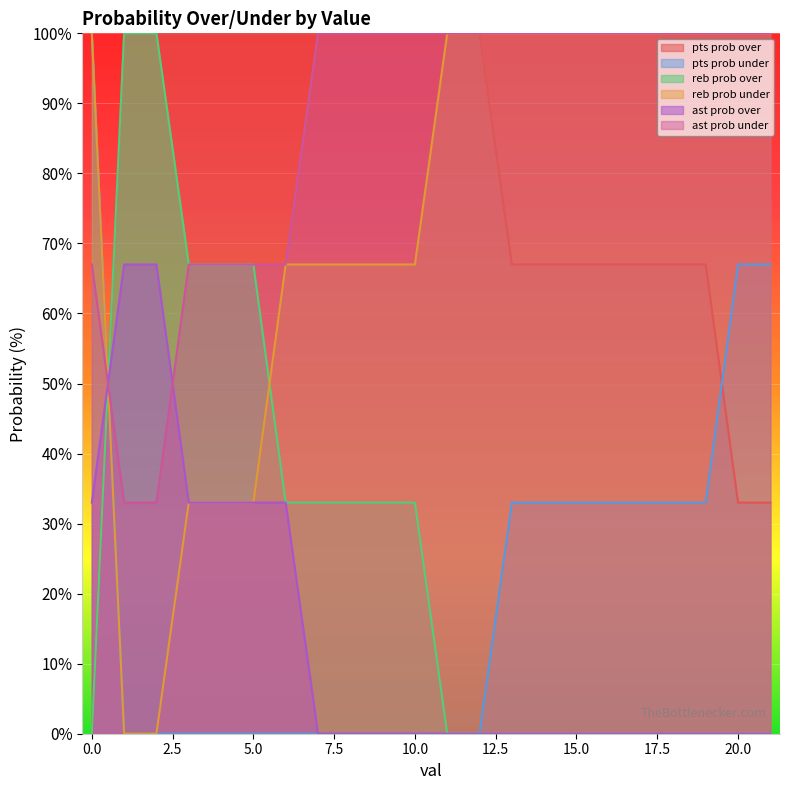

True or false: ast prob over has more than 2 points higher than both neighbors.

False